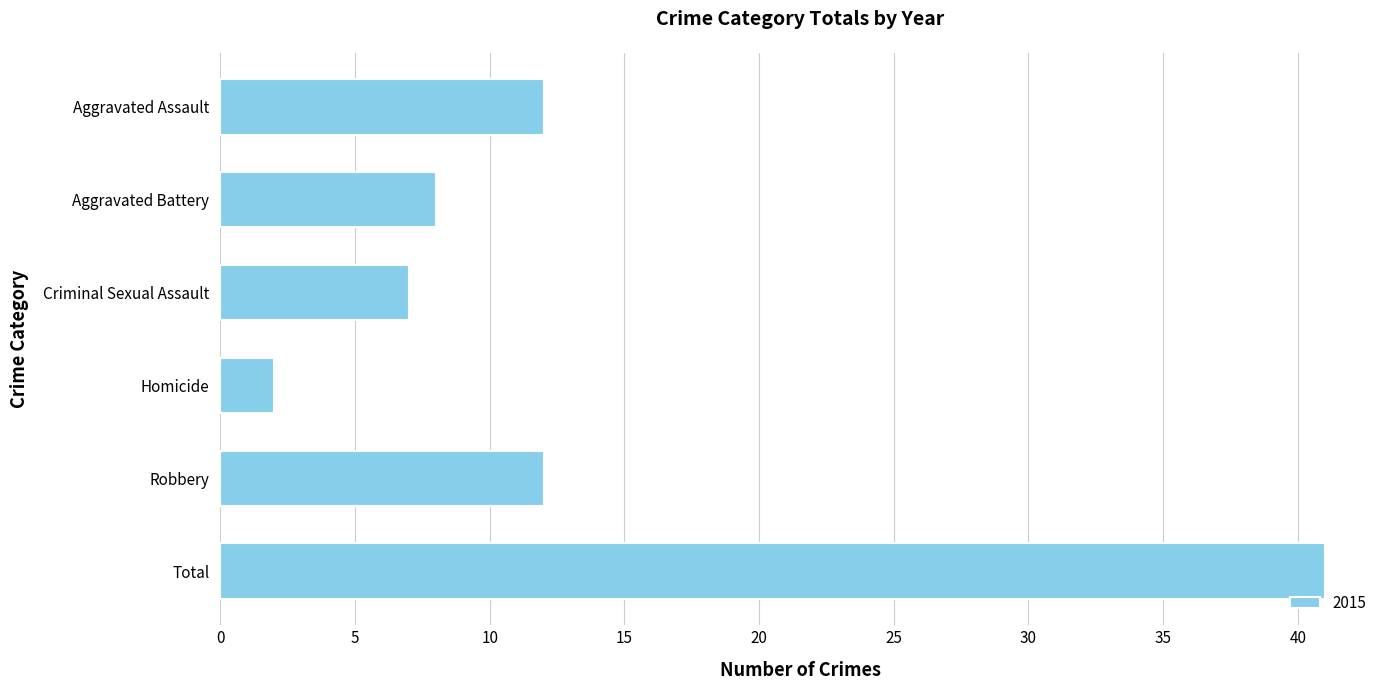

Which category has the lowest value across all series?

Homicide